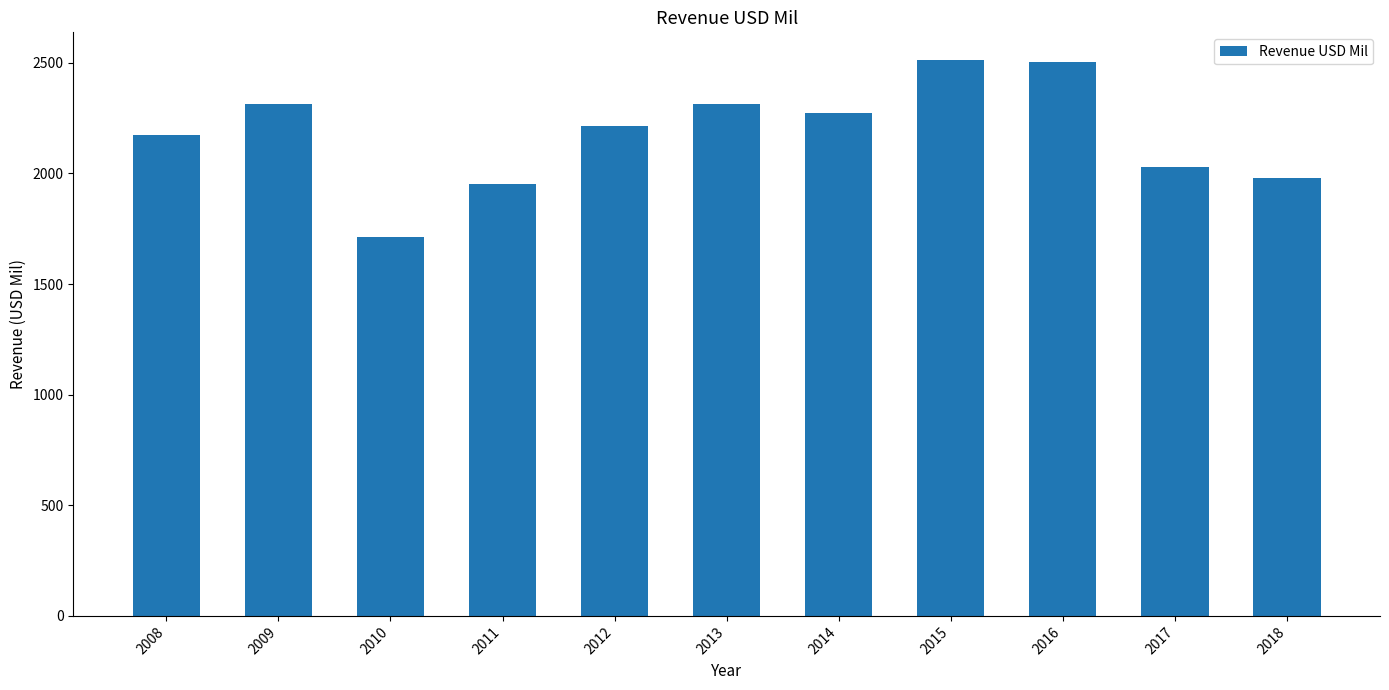

The value at 2016 is 3641. True or false?

False